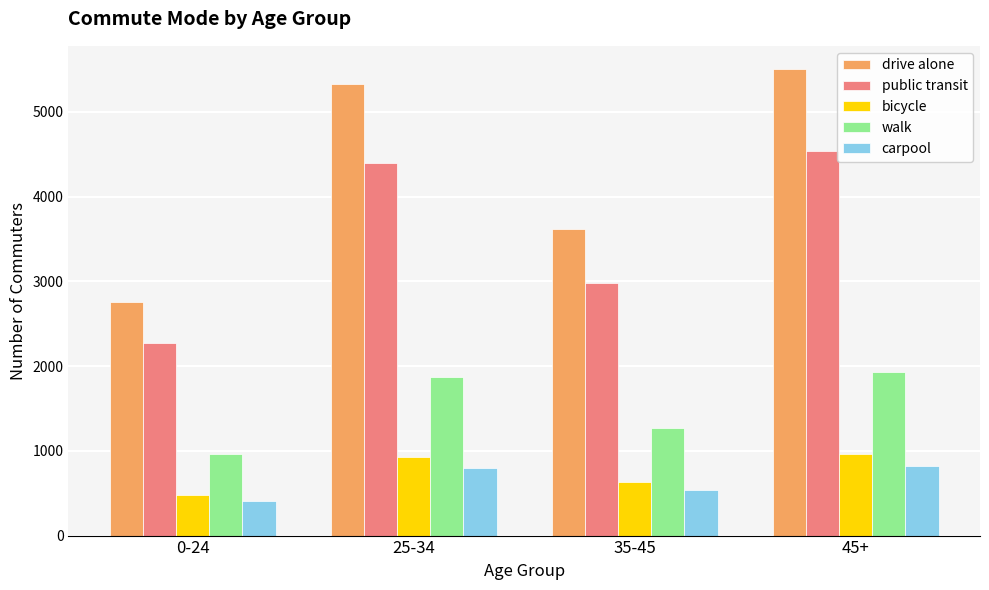

The value of bicycle at 35-45 is 371.8. True or false?

False